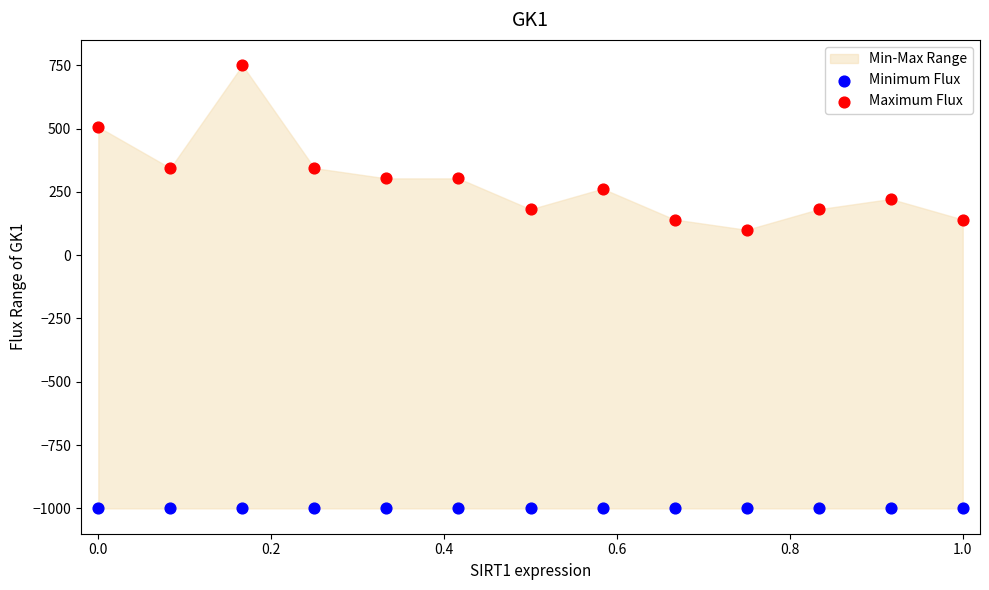

Which series contains the lowest Y value?

Minimum Flux